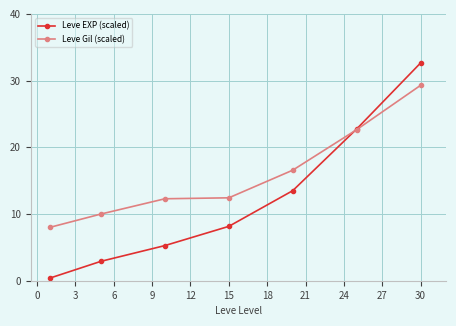

What is the minimum value for Leve Gil (scaled)?

8.0